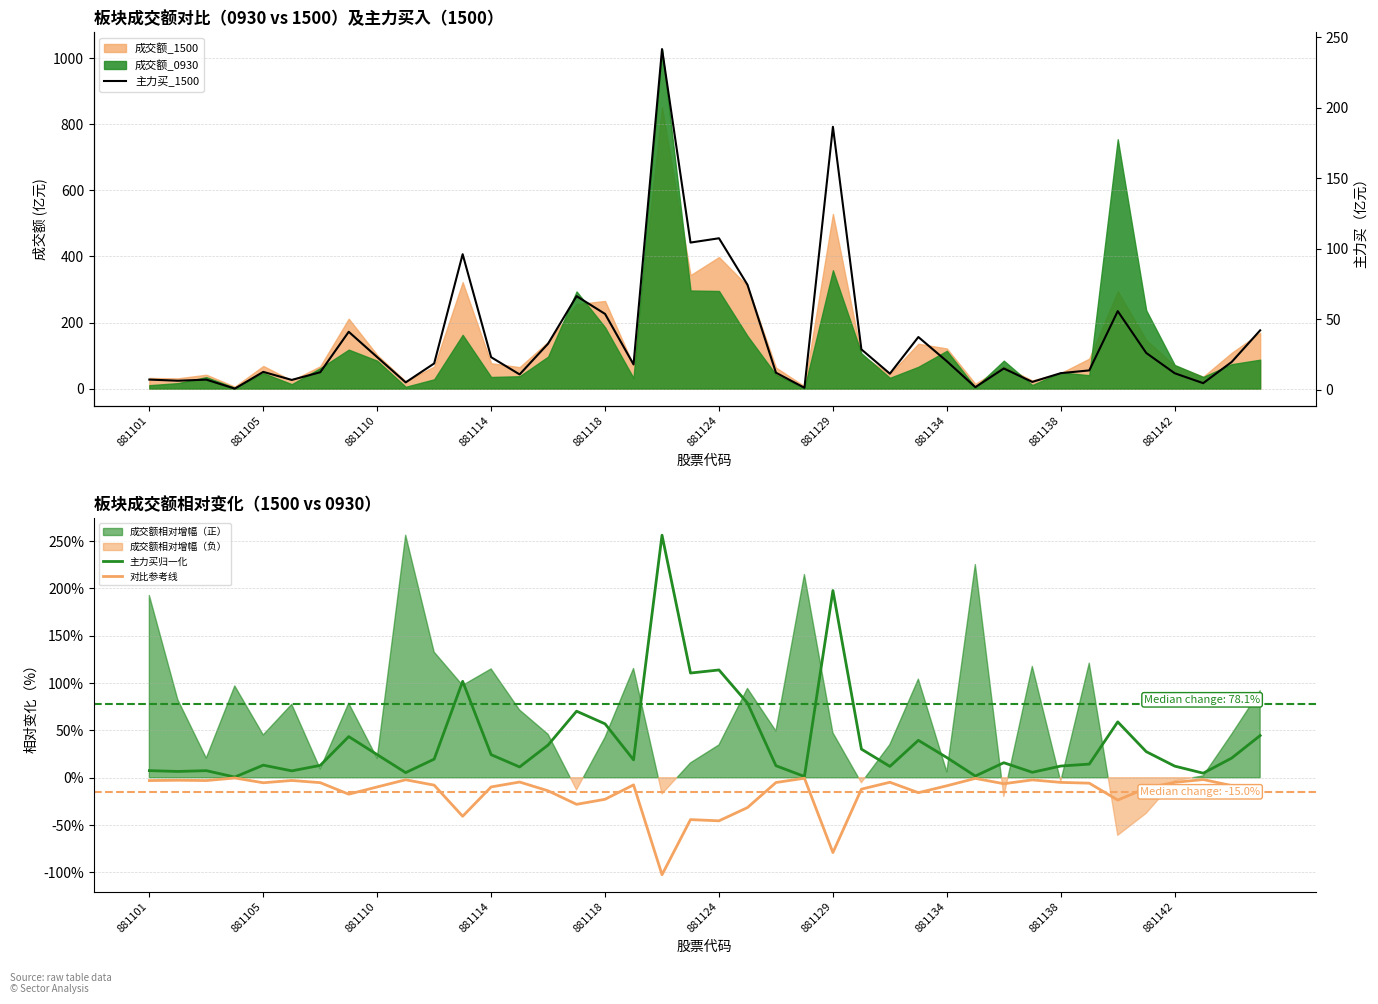

At how many categories does at least one series exceed -83?

40